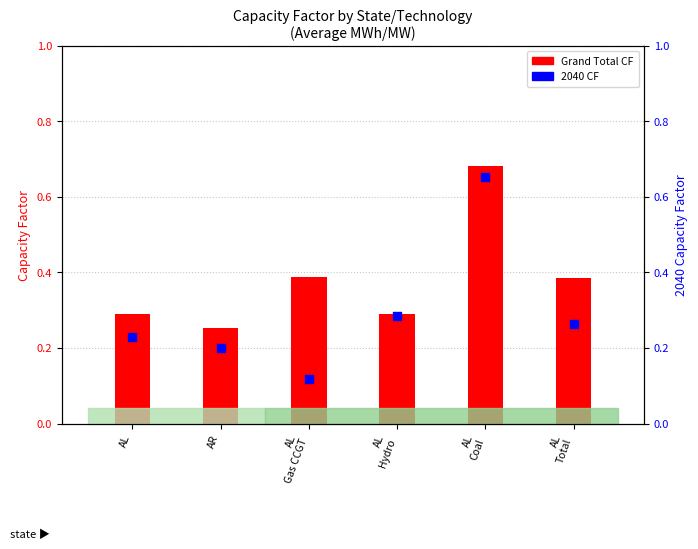

Which series contains the lowest Y value?

2040 CF